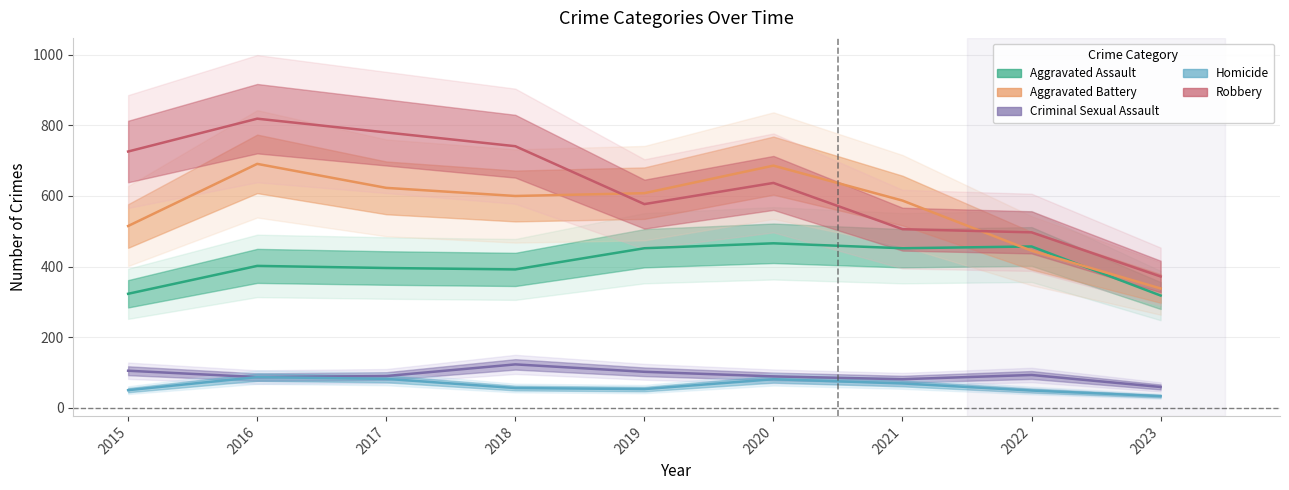

Count the number of categories in the chart.

9